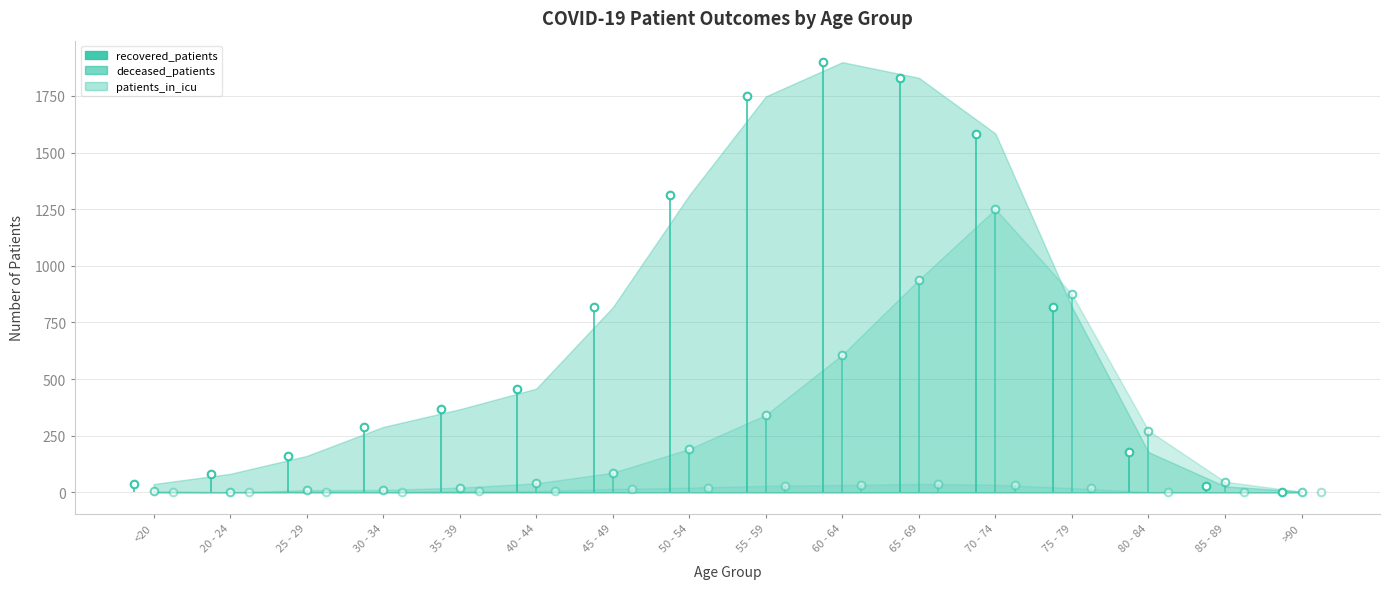

What are all the series names shown in the legend?

recovered_patients, deceased_patients, patients_in_icu